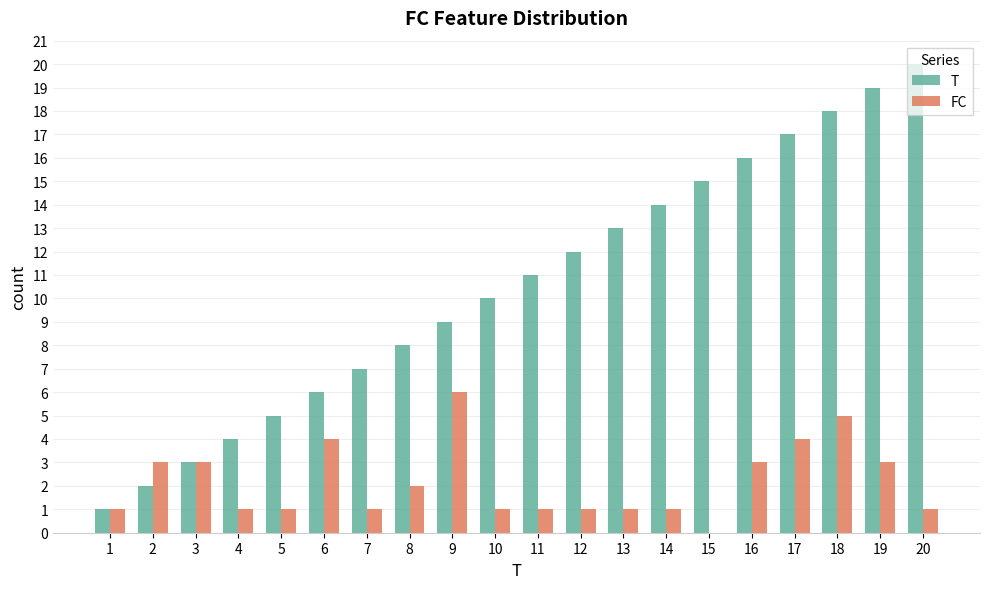

The FC series shows 6 at 9. True or false?

True